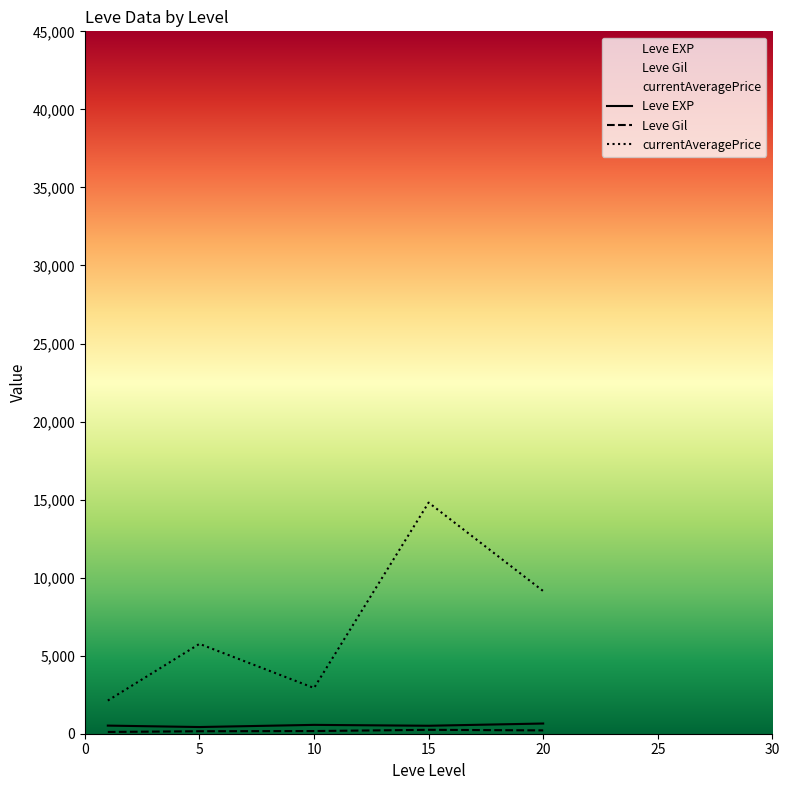

Where is the first local maximum for Leve Gil?

15